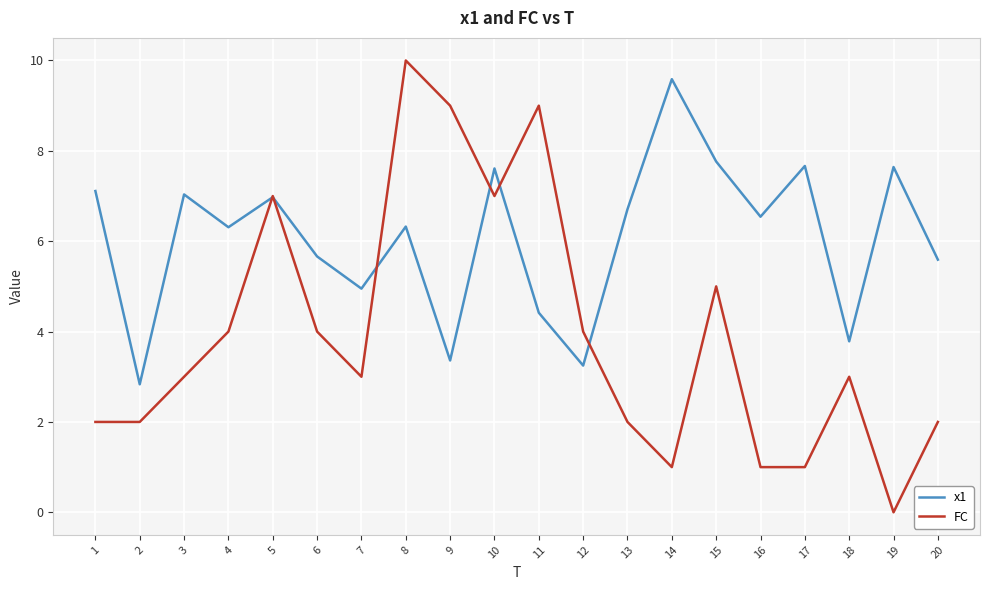

Rank the series at 15 from highest to lowest value.

x1, FC